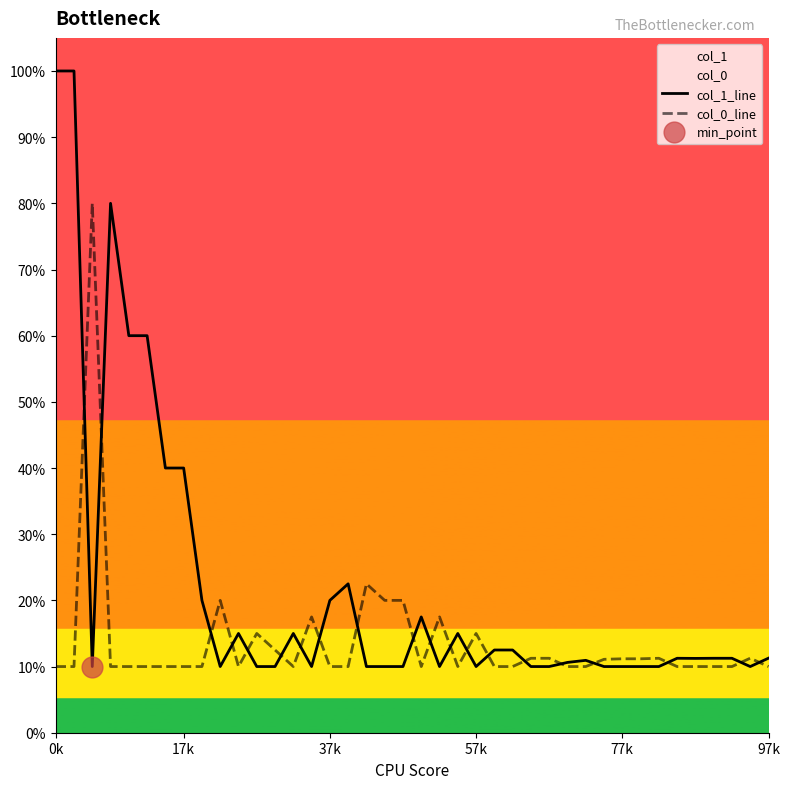

What is the total value across all series at 18?

0.3